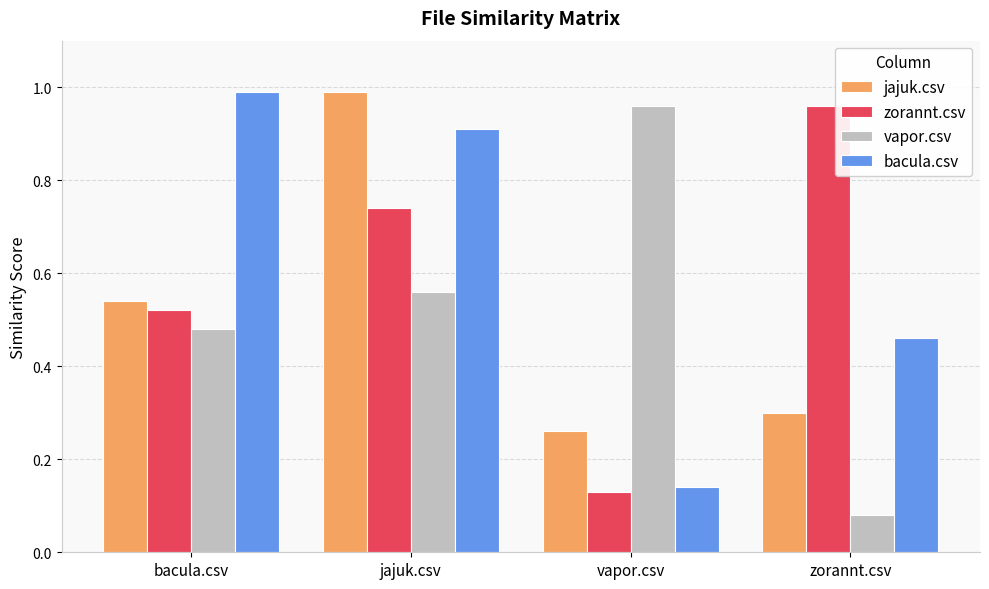

Are the bars grouped side by side (vs. stacked)?

Yes